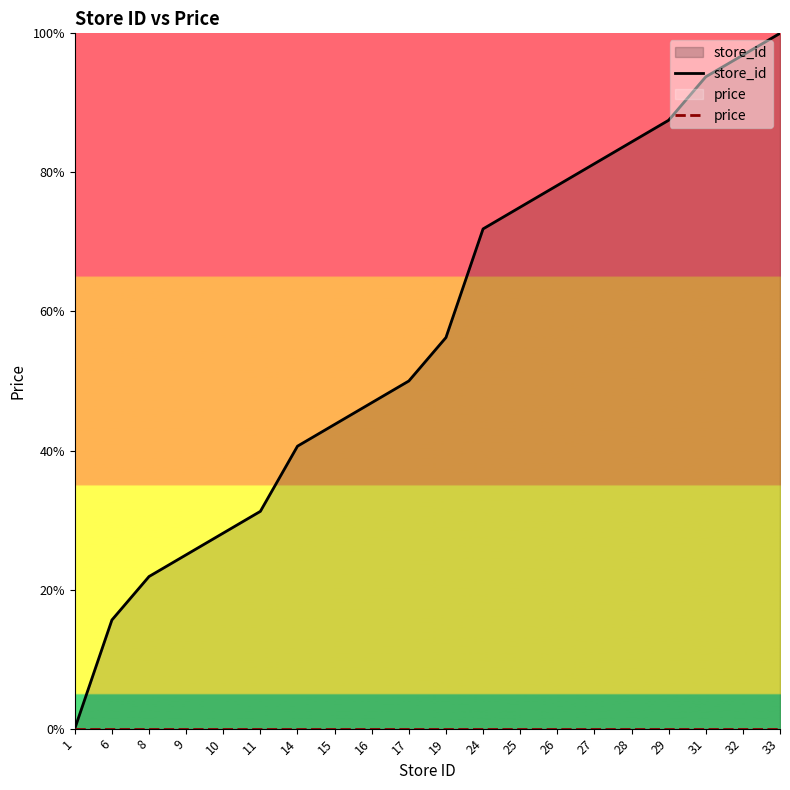

Does the chart display data point markers on the line(s)?

No